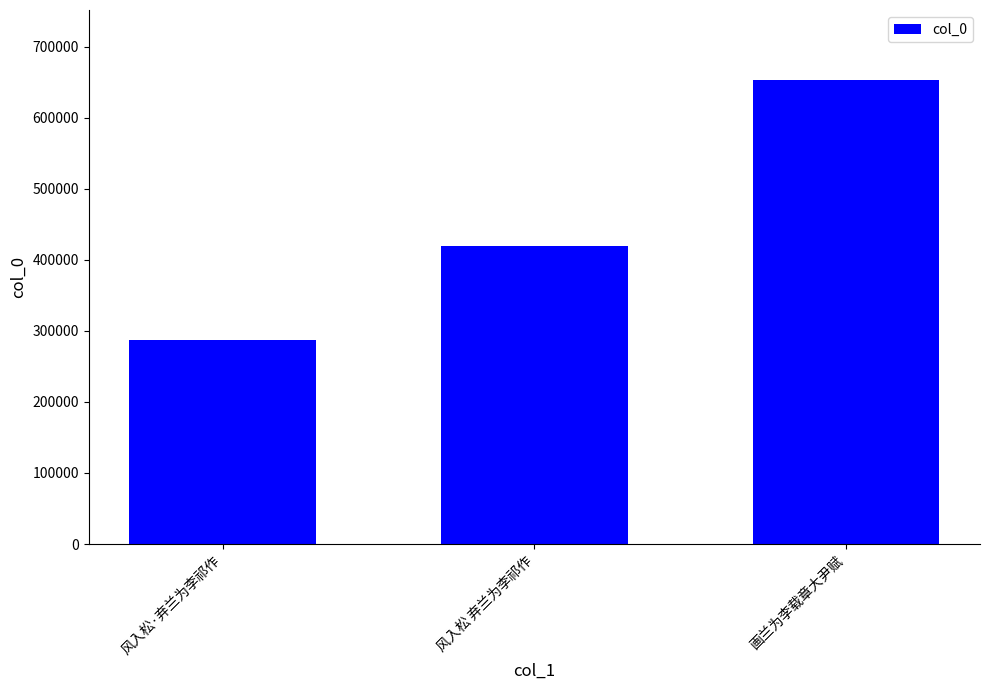

The value at 画兰为李载章大尹赋 is 1171111. True or false?

False